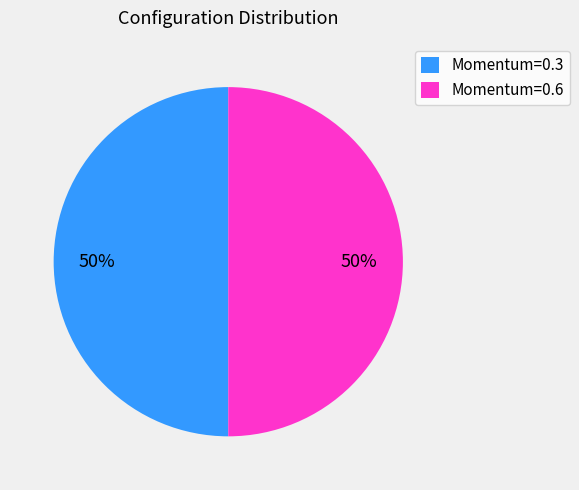

To the nearest percent, what is the average slice percentage?

50%